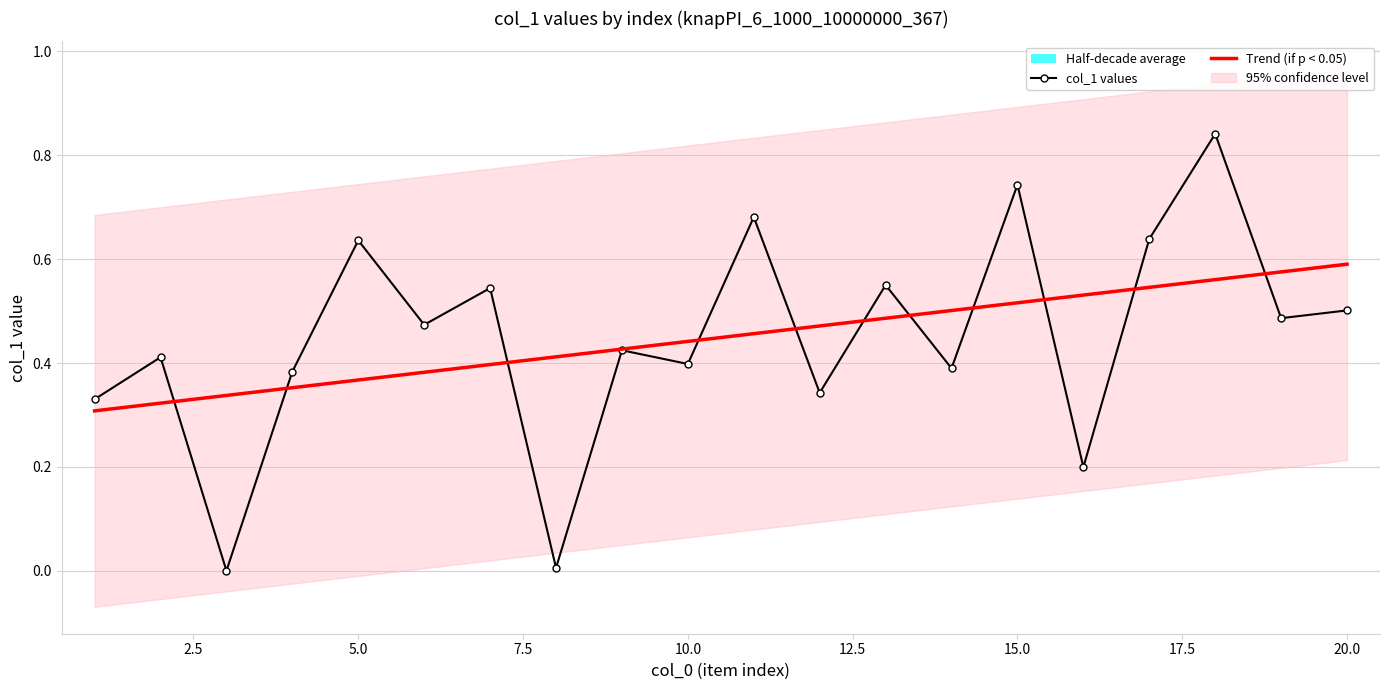

Reading left to right, list all the values displayed in this chart.

col_1 values: 0.3	0.4	0.0	0.4	0.6	0.5	0.5	0.0	0.4	0.4	0.7	0.3	0.6	0.4	0.7	0.2	0.6	0.8	0.5	0.5
Trend (if p < 0.05): 0.3	0.3	0.3	0.4	0.4	0.4	0.4	0.4	0.4	0.4	0.5	0.5	0.5	0.5	0.5	0.5	0.5	0.6	0.6	0.6